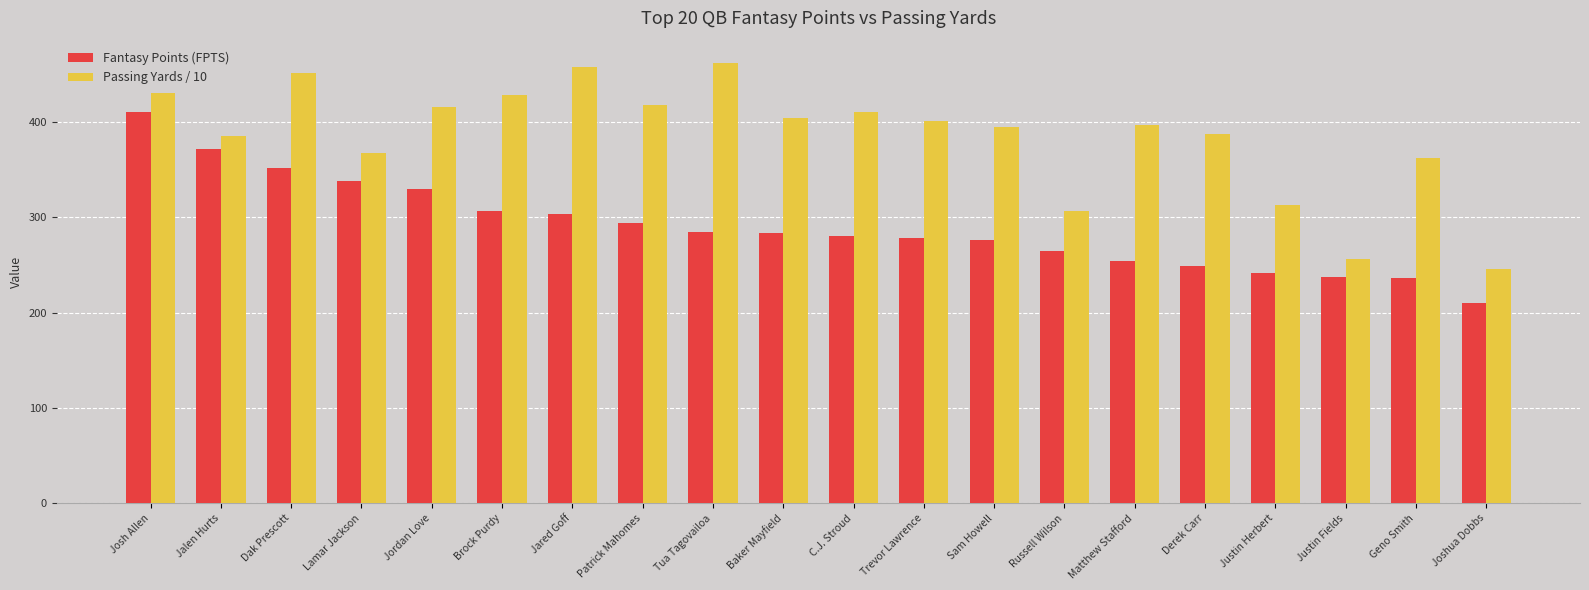

How many distinct data groups are displayed?

2